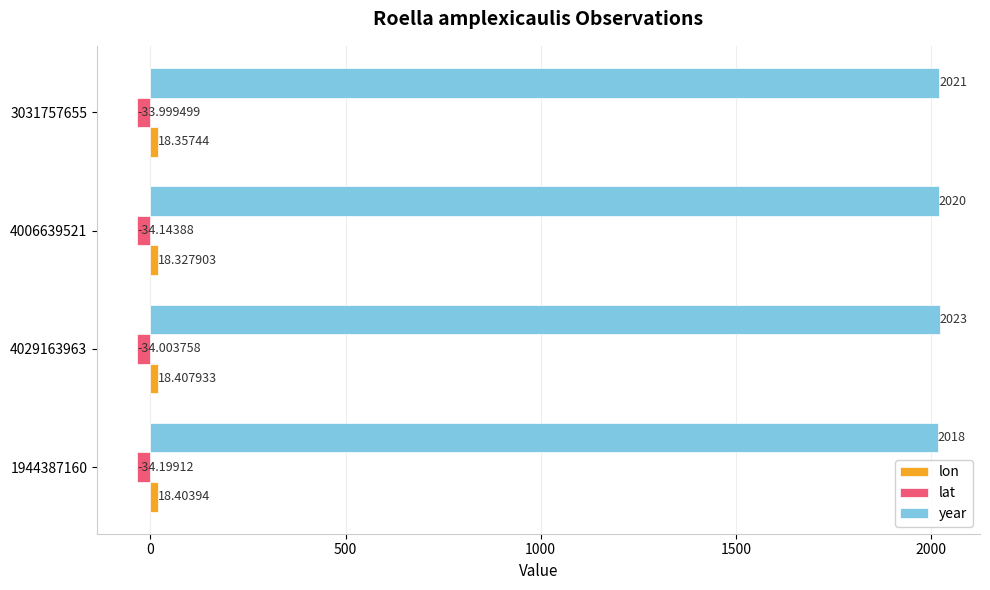

List the labels in order of year value, smallest first.

1944387160, 4006639521, 3031757655, 4029163963